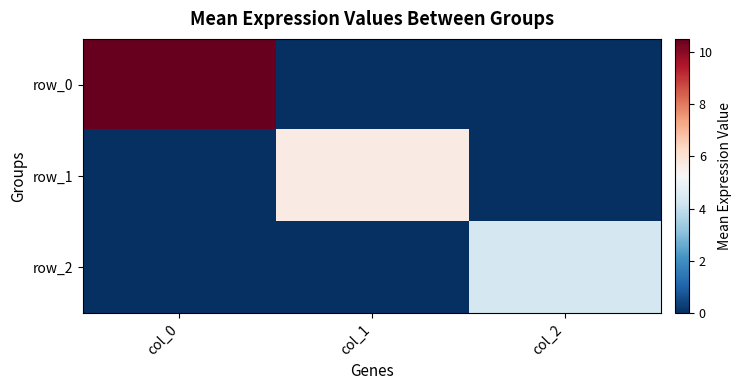

How many data points in row_0 are above 0?

1